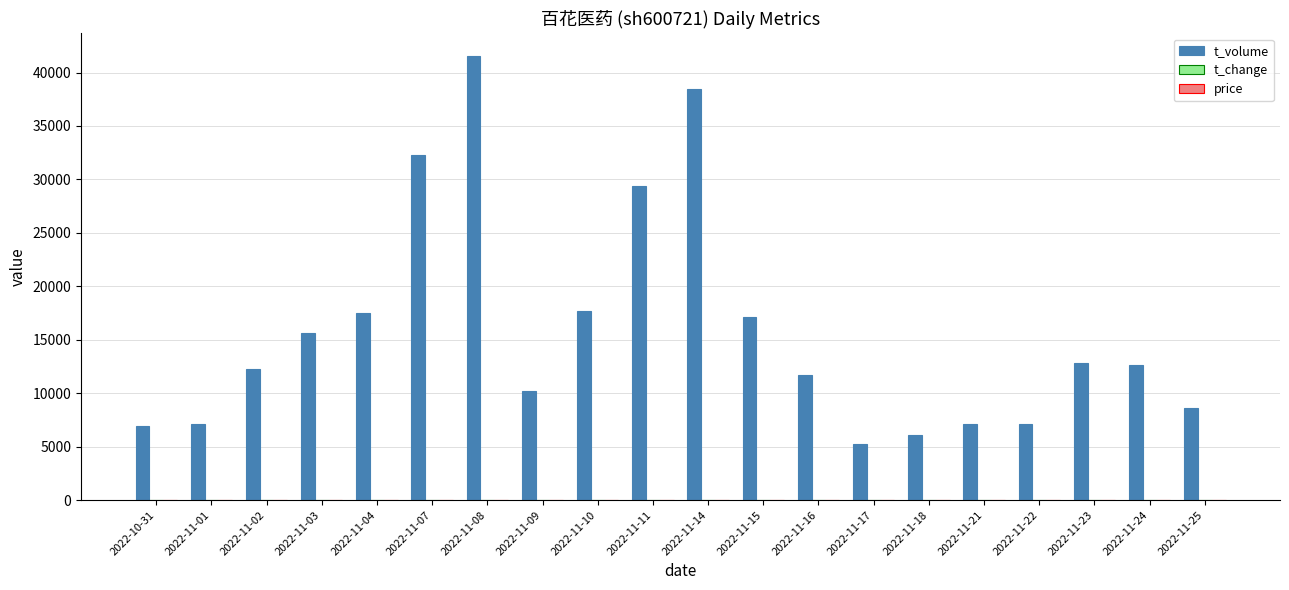

At which category is the sum across all series the highest?

2022-11-08